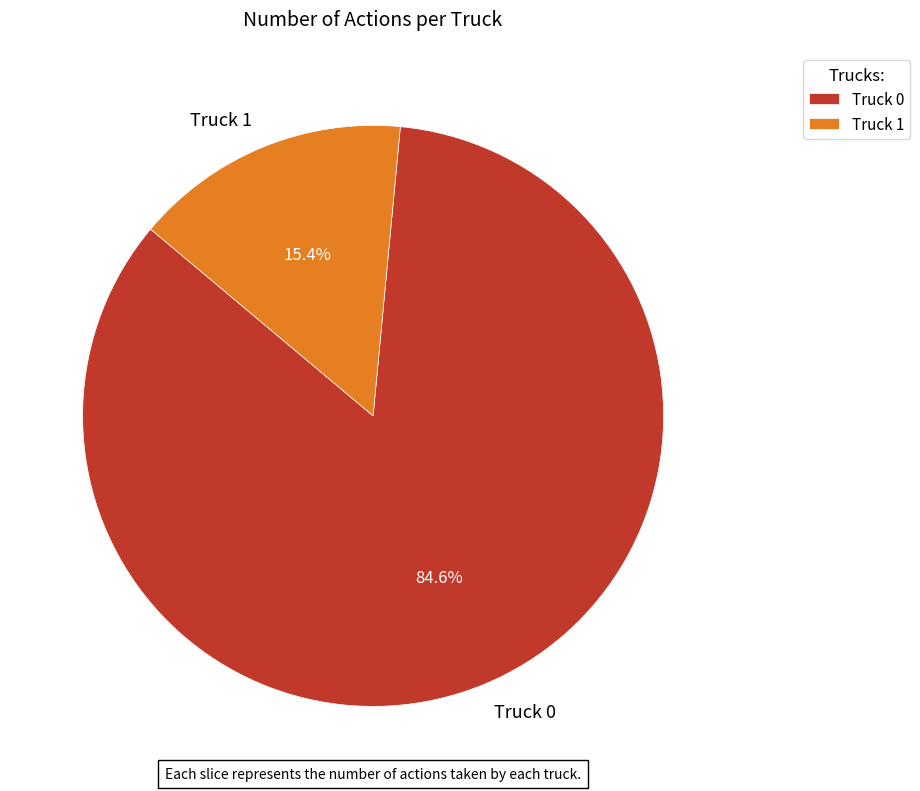

The Truck 0 slice represents 85% of the pie. True or false?

True